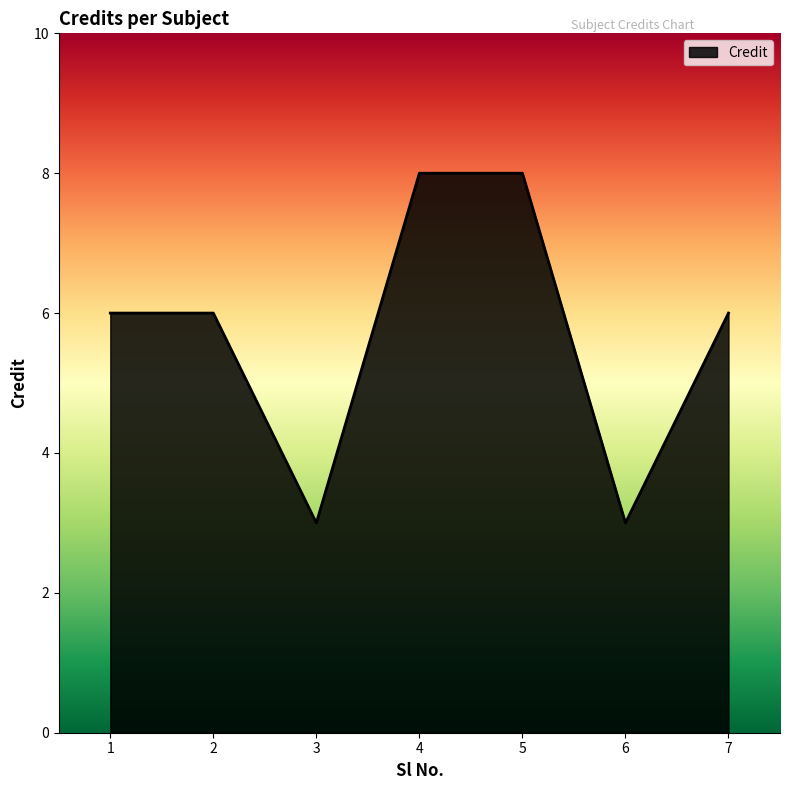

The value at 5 is 8. True or false?

True